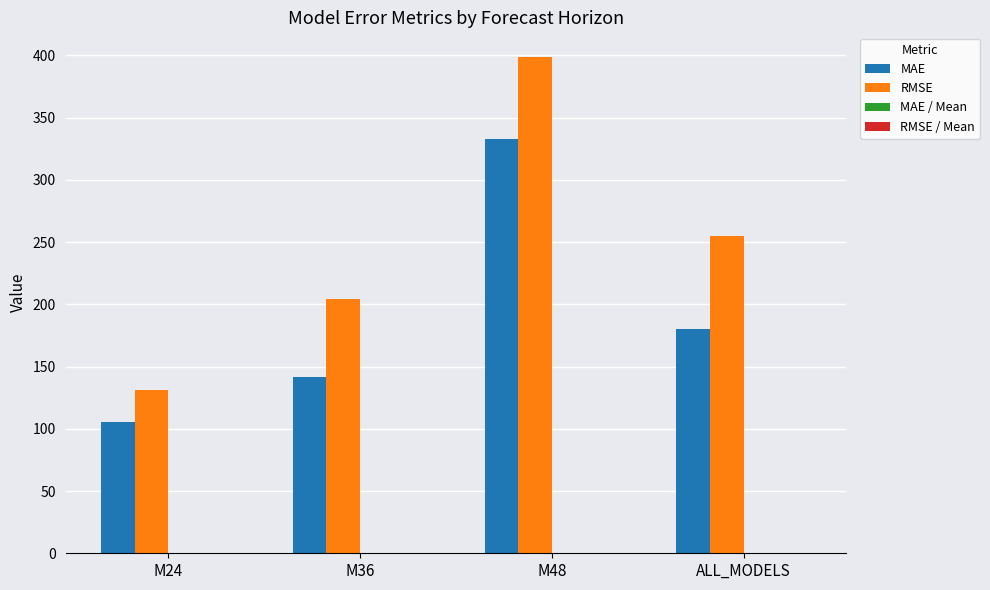

Count the number of data series in this chart.

4